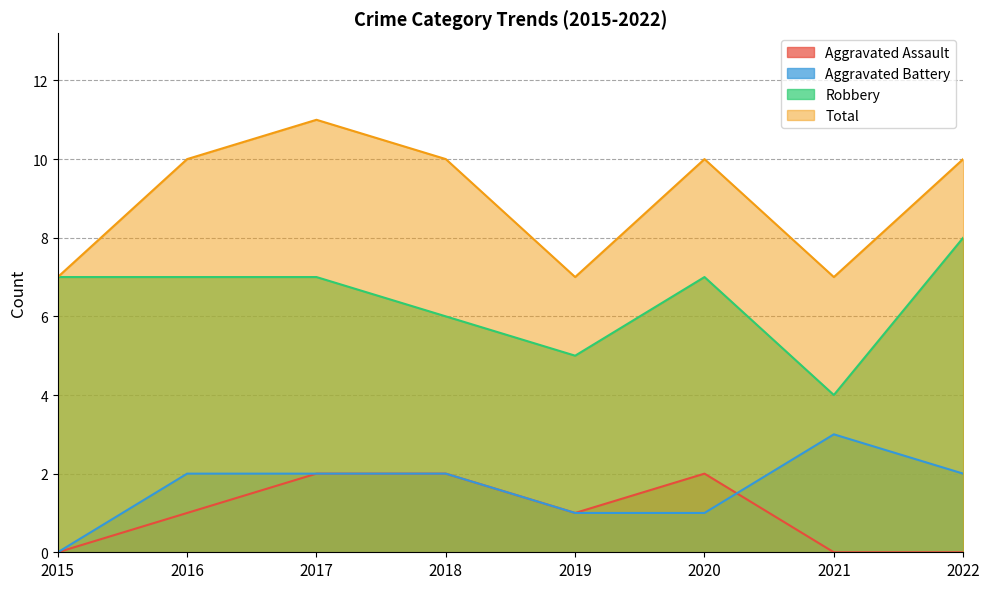

List the labels in order of Aggravated Assault value, largest first.

2017, 2018, 2020, 2016, 2019, 2015, 2021, 2022